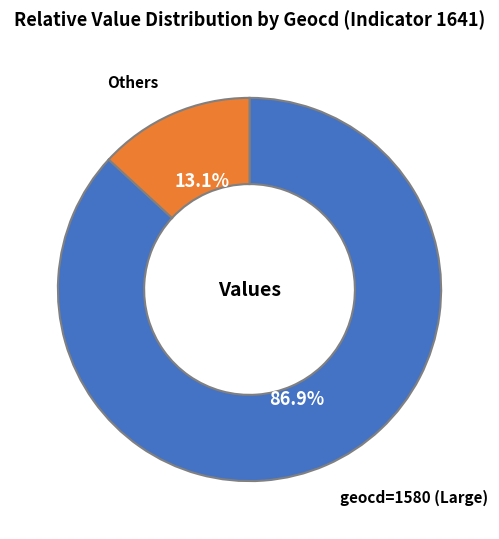

Do geocd=1580 (Large) and Others together represent more than half of the pie?

Yes